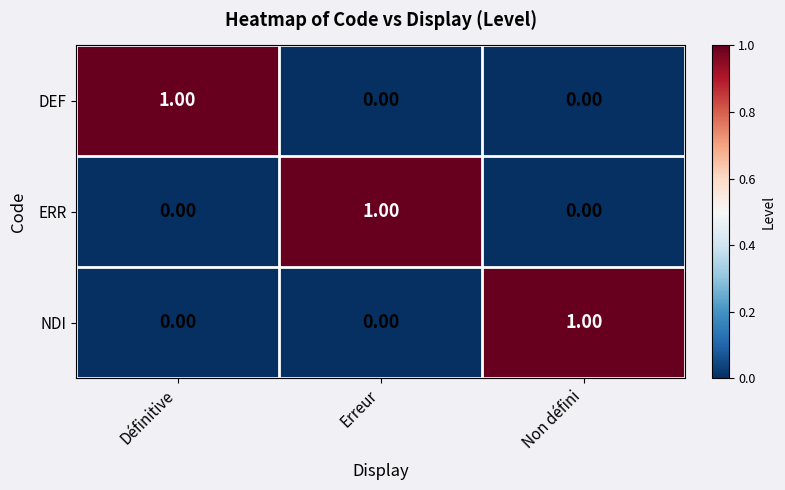

At how many categories does at least one series exceed 0?

3